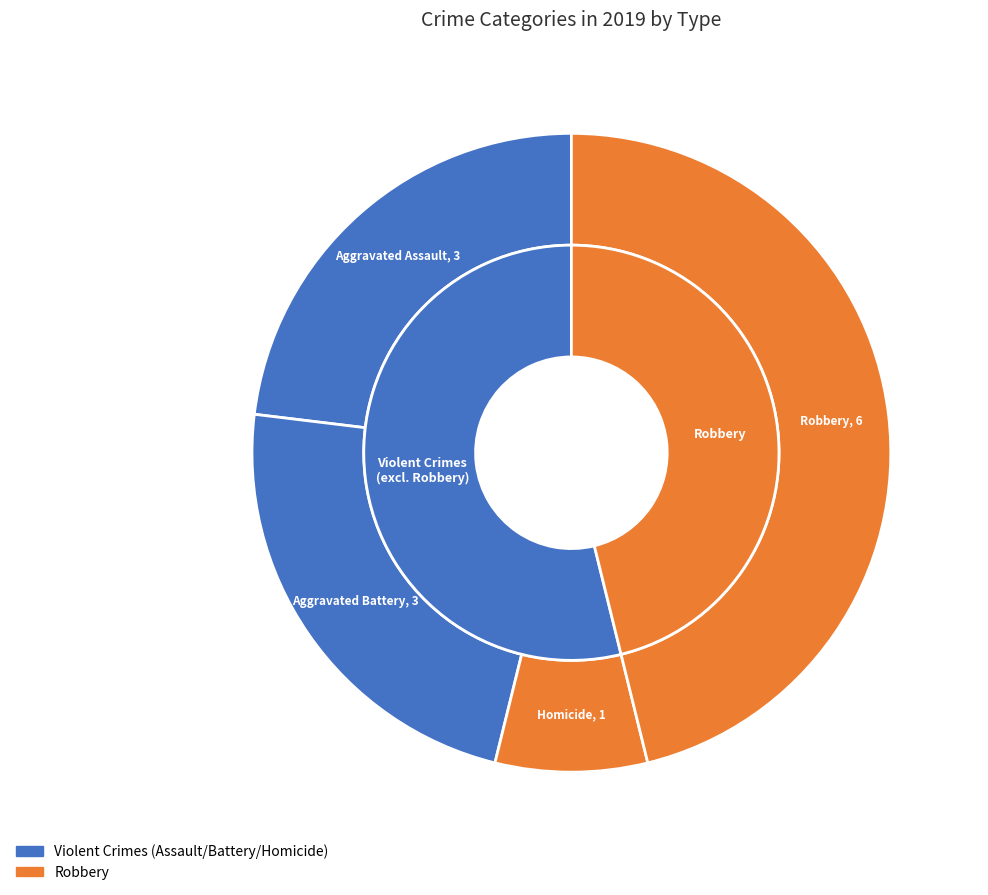

What is the change in value from Aggravated Assault to Homicide?

-2